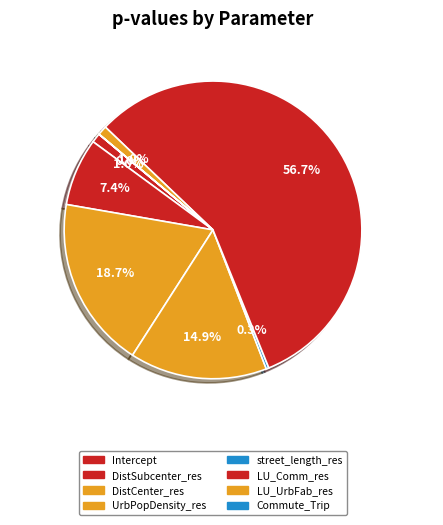

What is the smallest slice in the pie chart?

Commute_Trip